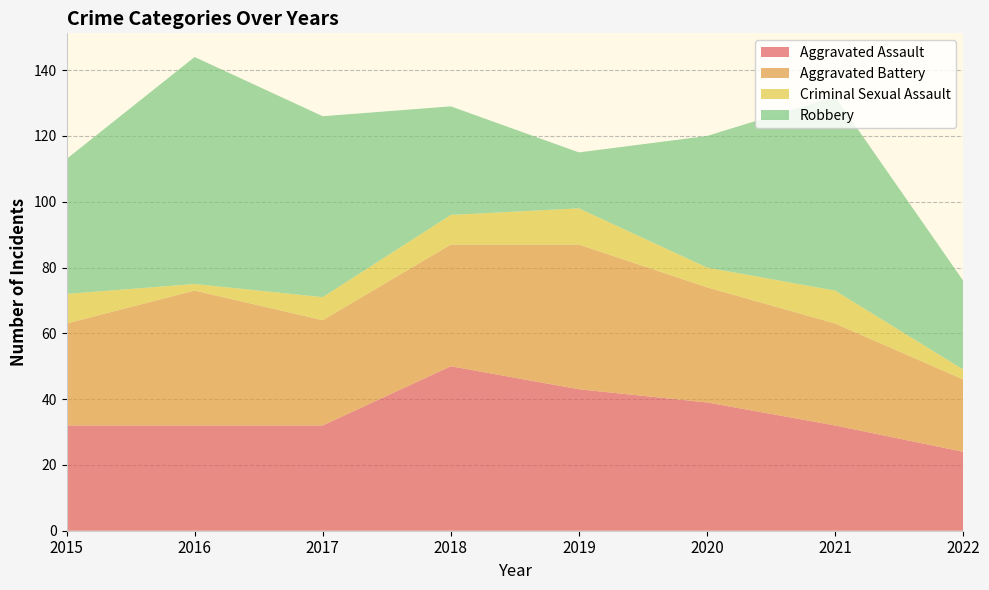

Reading left to right, extract all data points from this chart.

Aggravated Assault: 2015=32	2016=32	2017=32	2018=50	2019=43	2020=39	2021=32	2022=24
Aggravated Battery: 2015=31	2016=41	2017=32	2018=37	2019=44	2020=35	2021=31	2022=22
Criminal Sexual Assault: 2015=9	2016=2	2017=7	2018=9	2019=11	2020=6	2021=10	2022=3
Robbery: 2015=41	2016=69	2017=55	2018=33	2019=17	2020=40	2021=59	2022=27